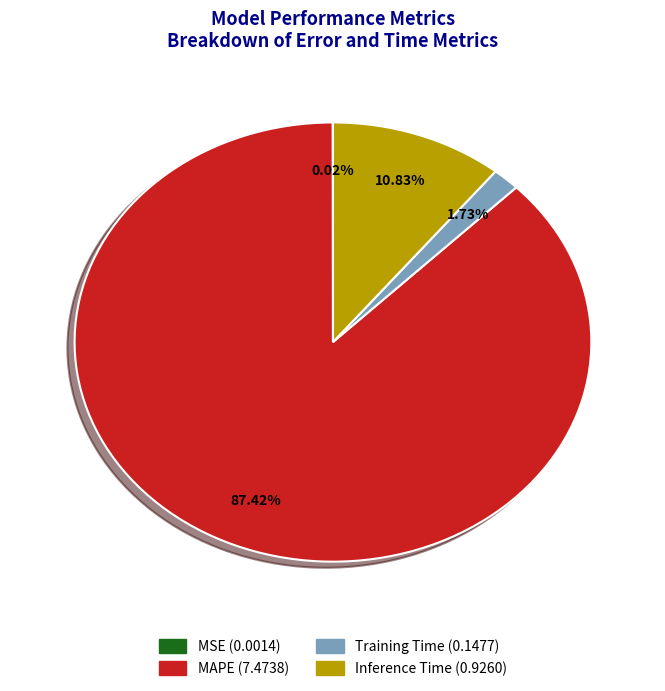

Is there a majority slice in this chart?

Yes